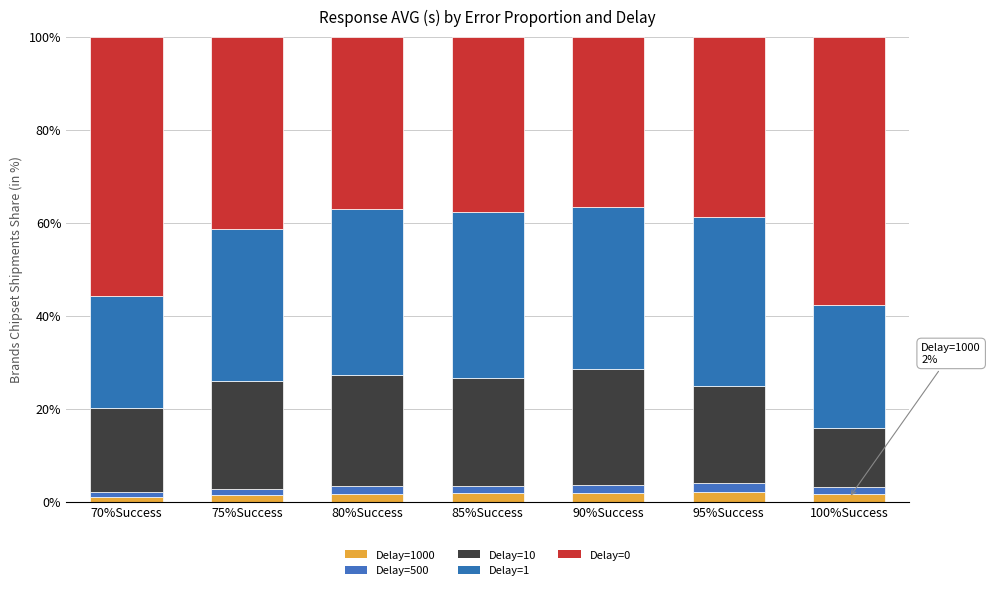

Which series changed the most between 80%Success and 85%Success?

Delay=10